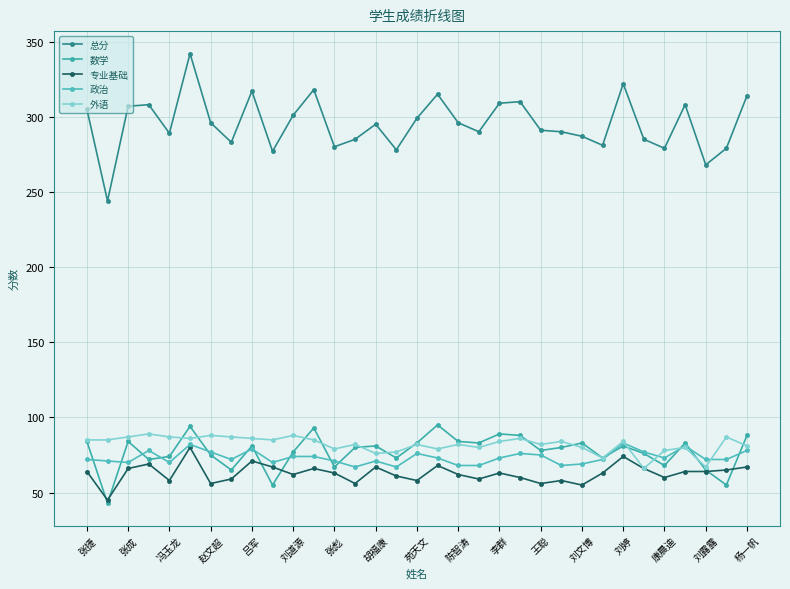

Between which two adjacent categories do 政治 and 数学 first intersect?

张捷 and 张成